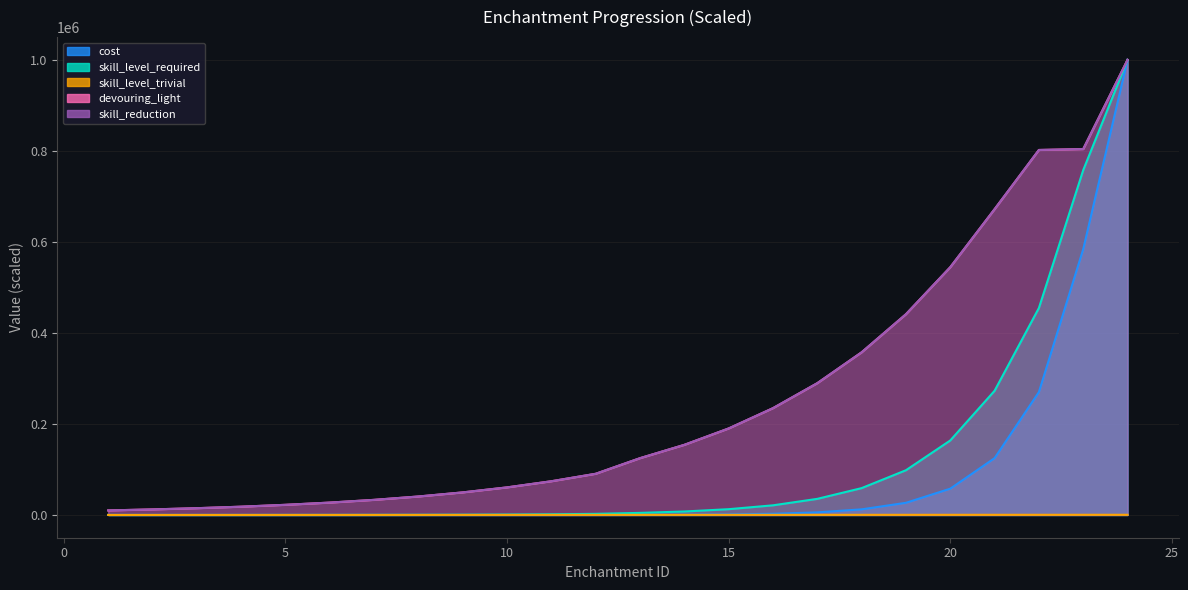

What is the total value across all series at 17?

620602.8